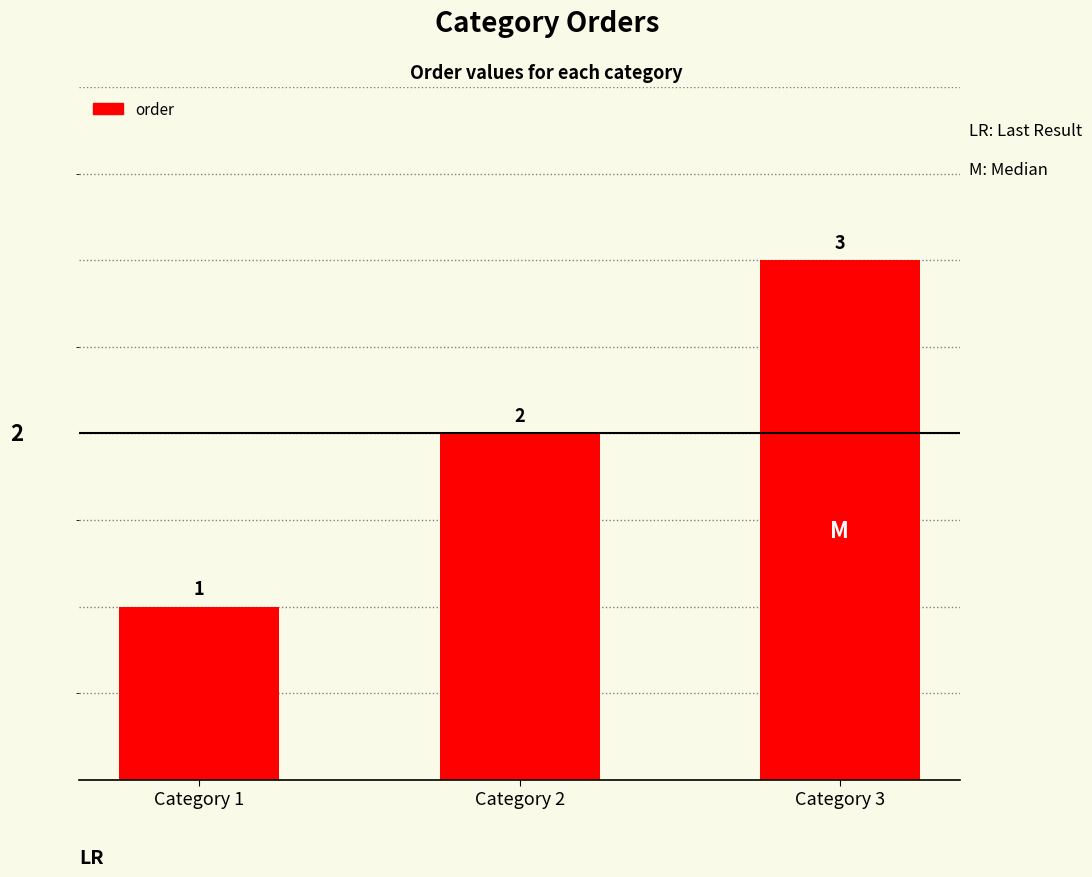

Reading left to right, list all the values displayed in this chart.

1	2	3